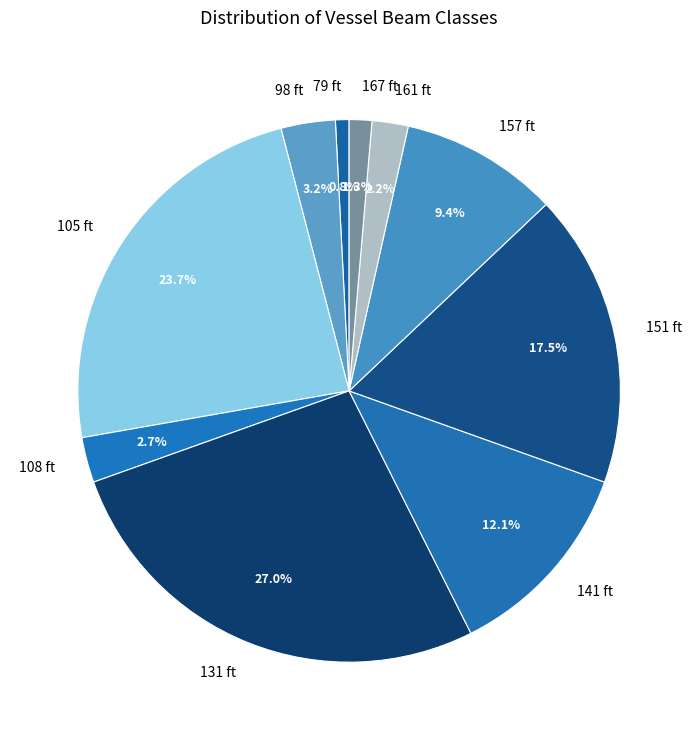

Between 167 ft and 141 ft, which is larger?

141 ft